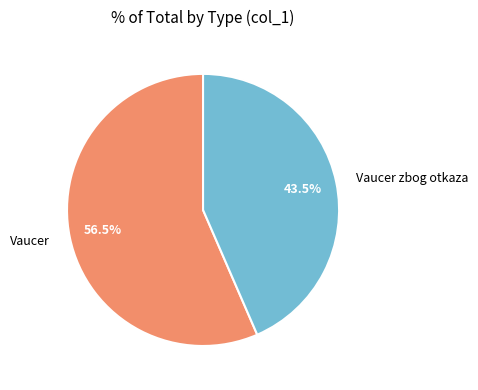

What is the majority slice?

Vaucer